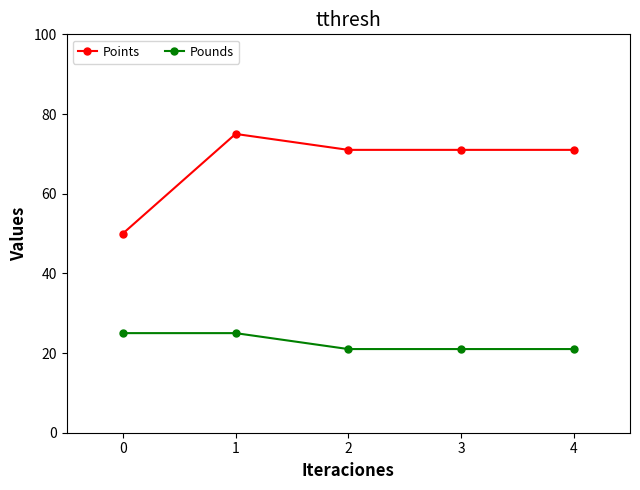

What is the minimum value shown in the chart?

21